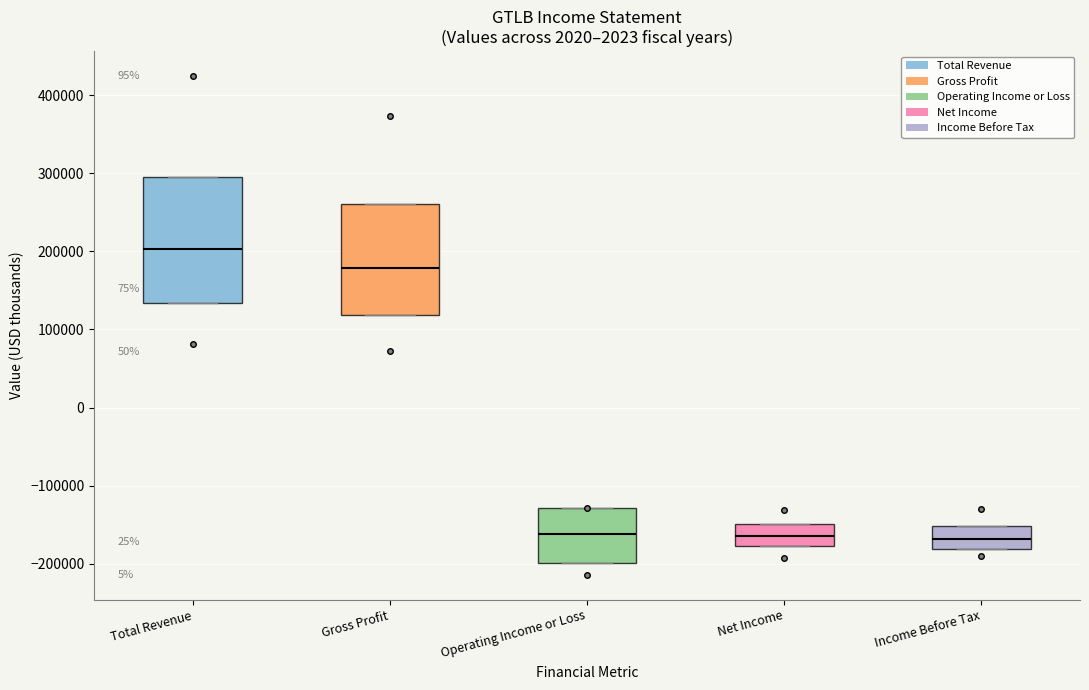

Comparing the boxes themselves (not the whiskers), which one is the tallest?

Total Revenue